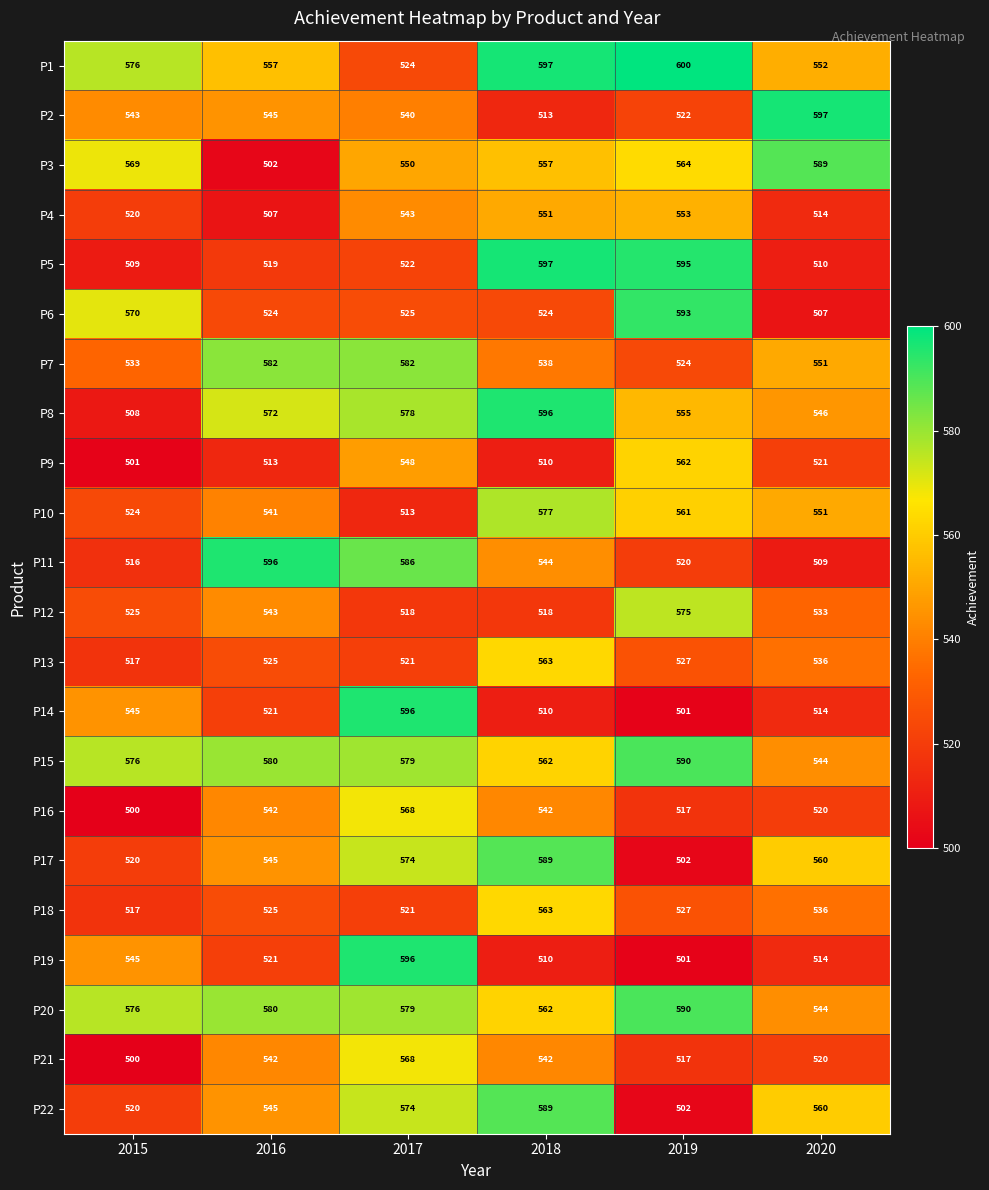

True or false: P18 has a value of 914 at 2019.

False